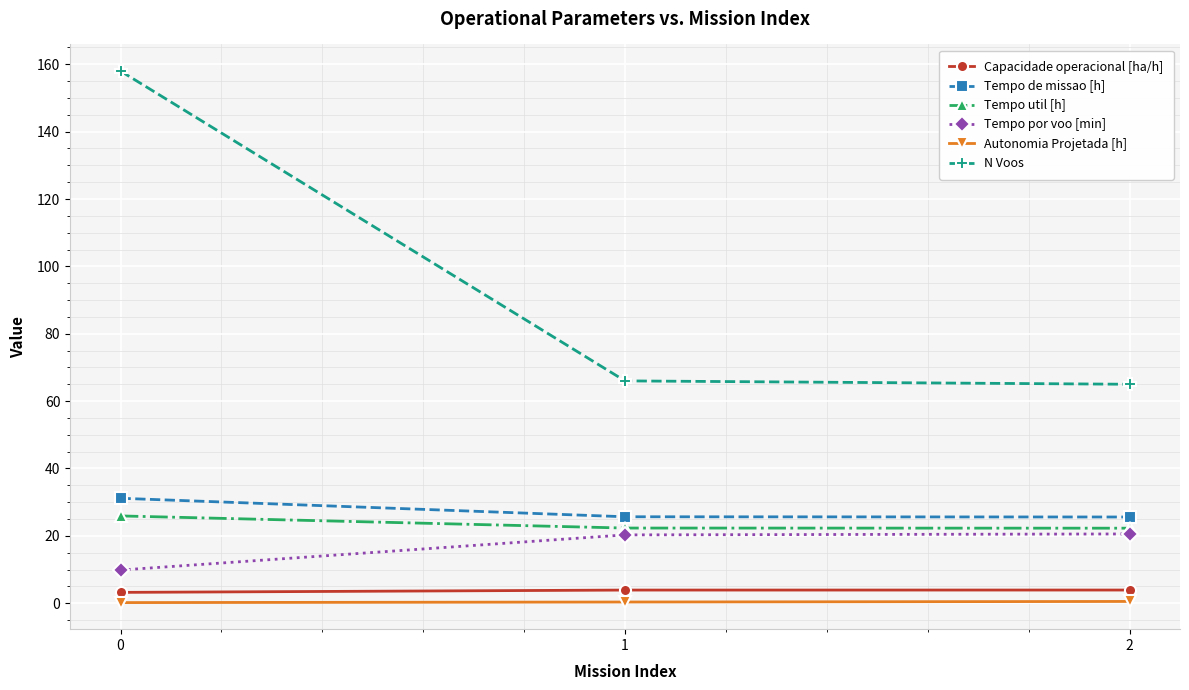

Which series has the widest spread of values?

N Voos